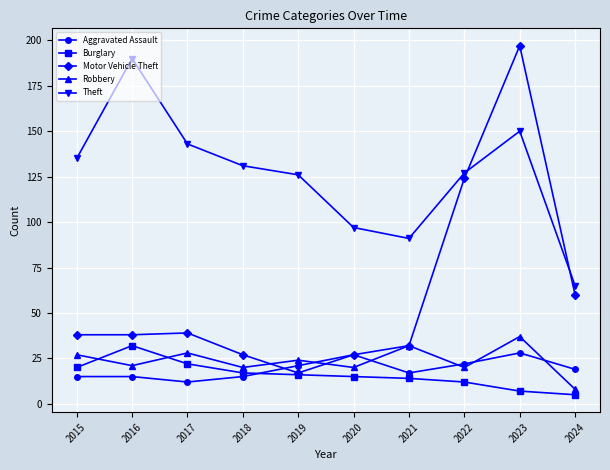

True or false: Robbery has a value of 39 at 2019.

False